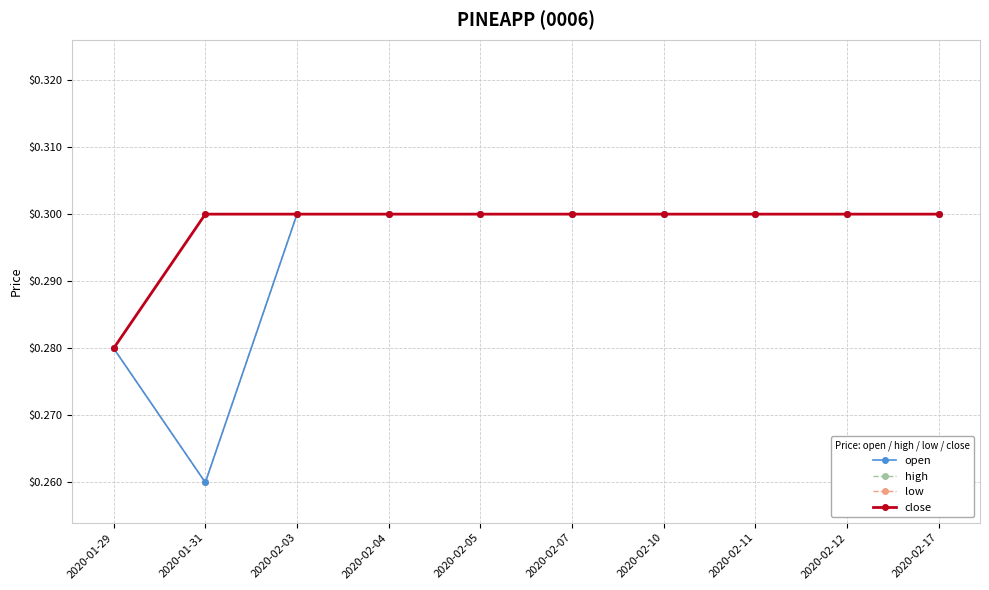

What is the value of the open point at the 10th from the left?

0.3